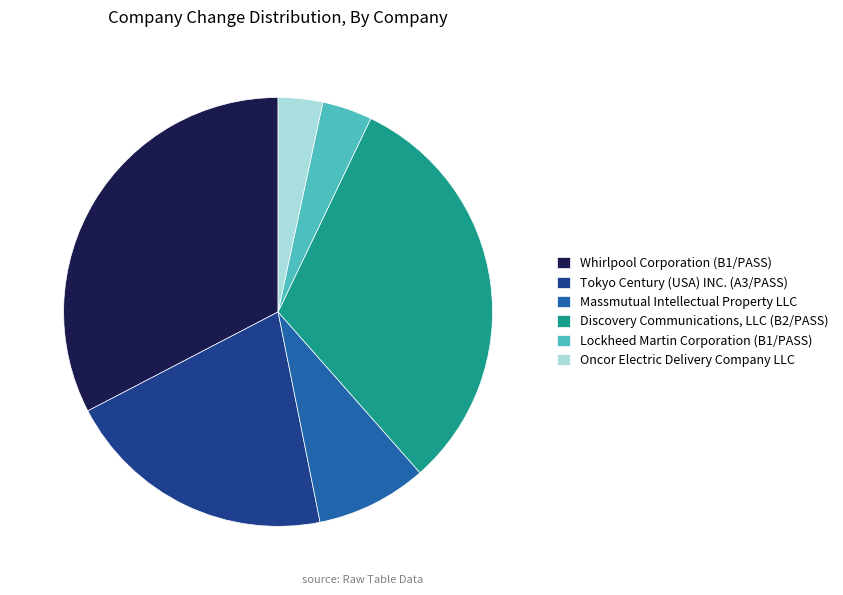

Is Tokyo Century (USA) INC. (A3/PASS) the majority of the pie?

No